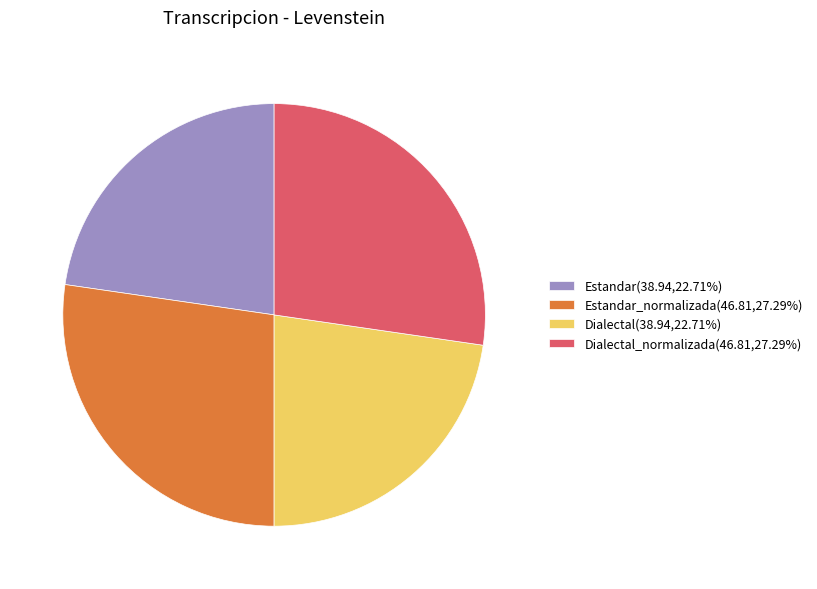

Is there a majority slice in this chart?

No